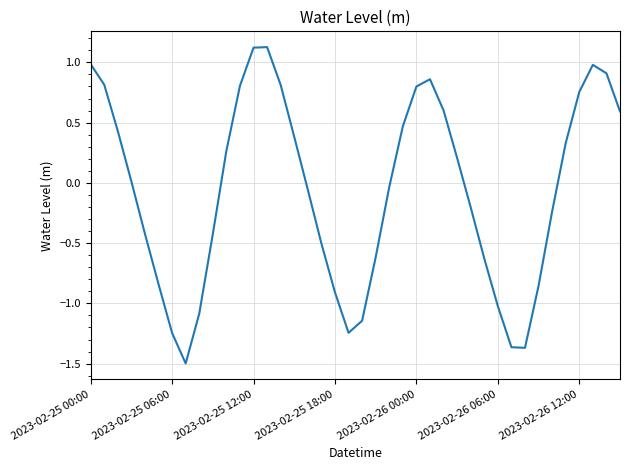

What is the minimum value shown in the chart?

-1.5